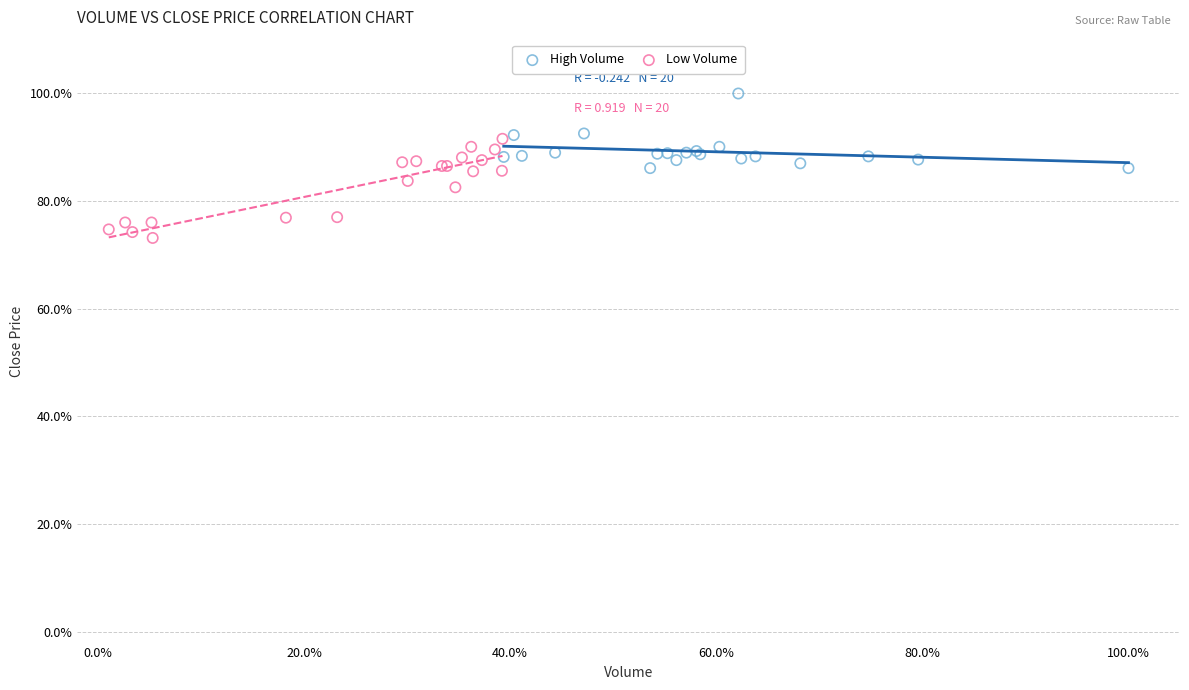

What are all the series names shown in the legend?

High Volume, Low Volume